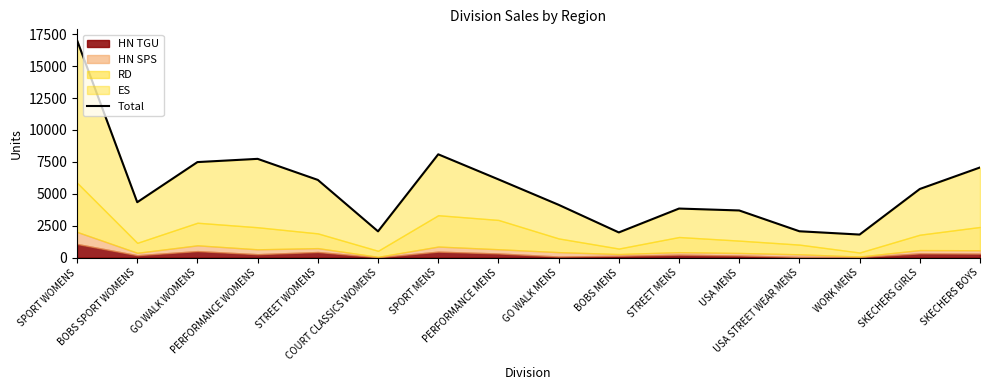

Rank the categories by value from highest to lowest.

SPORT WOMENS, SPORT MENS, PERFORMANCE WOMENS, GO WALK WOMENS, SKECHERS BOYS, PERFORMANCE MENS, STREET WOMENS, SKECHERS GIRLS, BOBS SPORT WOMENS, GO WALK MENS, STREET MENS, USA MENS, USA STREET WEAR MENS, COURT CLASSICS WOMENS, BOBS MENS, WORK MENS